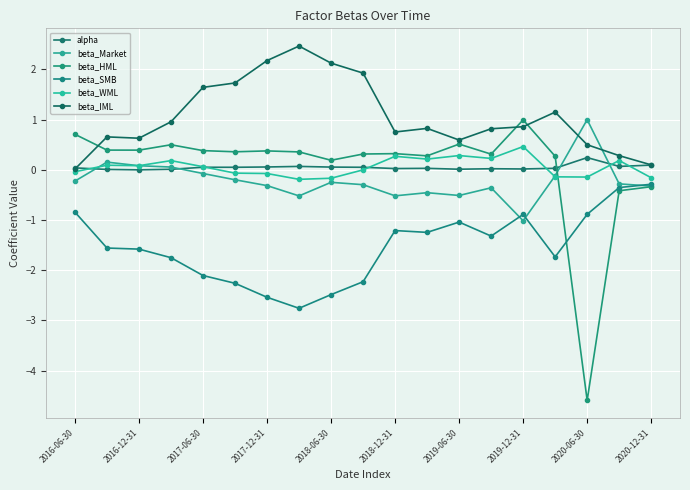

What is the value of the beta_Market point at the 18th from the left?

-0.3